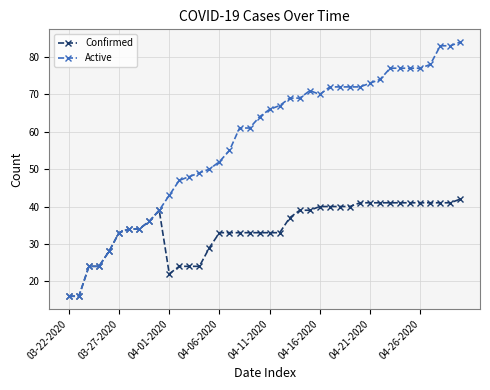

At how many categories does at least one series exceed 62?

21